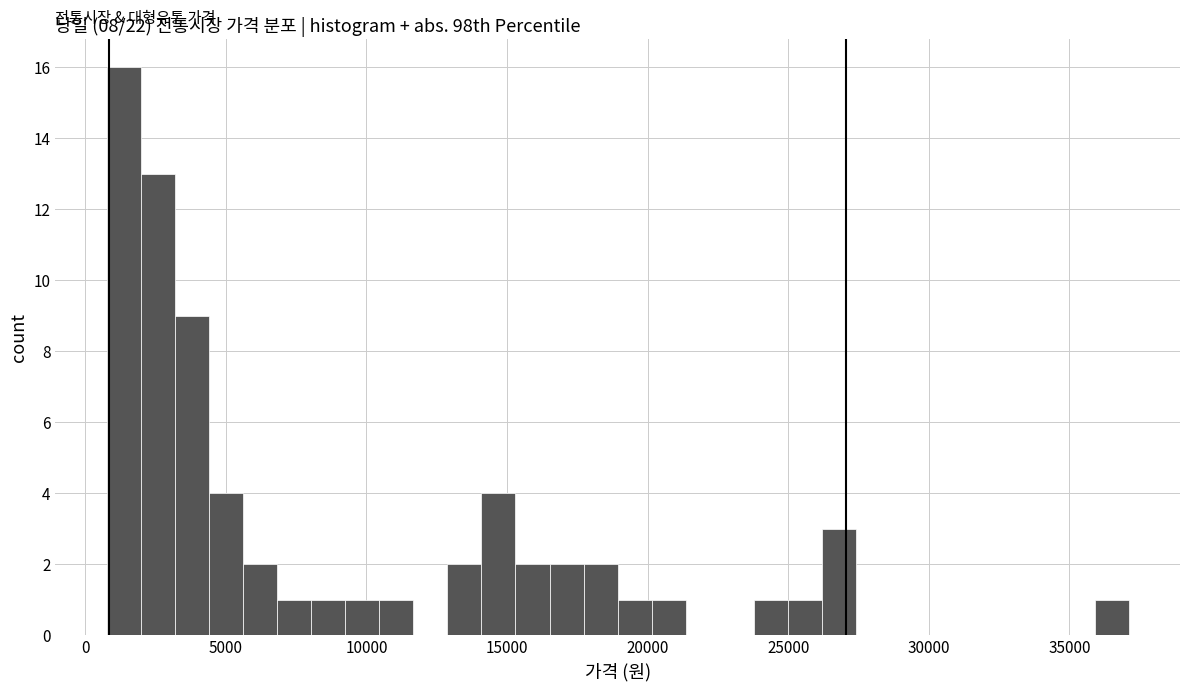

Around what value on the x-axis is the tallest bar? Give the approximate position of its centre, as read against the axis.

1500